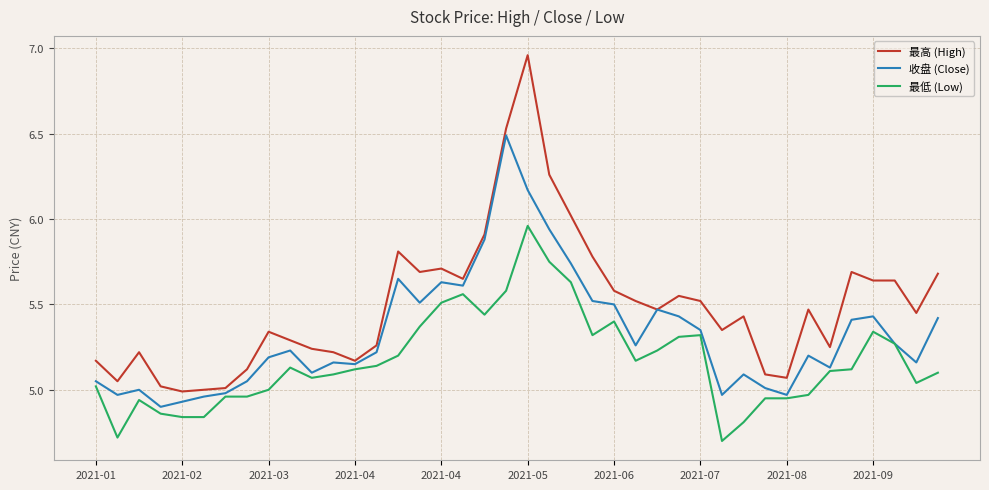

Does the chart display data point markers on the line(s)?

No